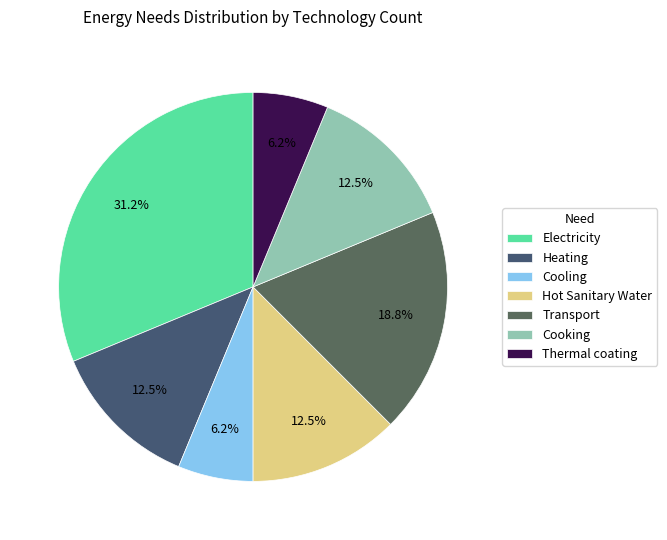

Which slice is the smallest?

Cooling